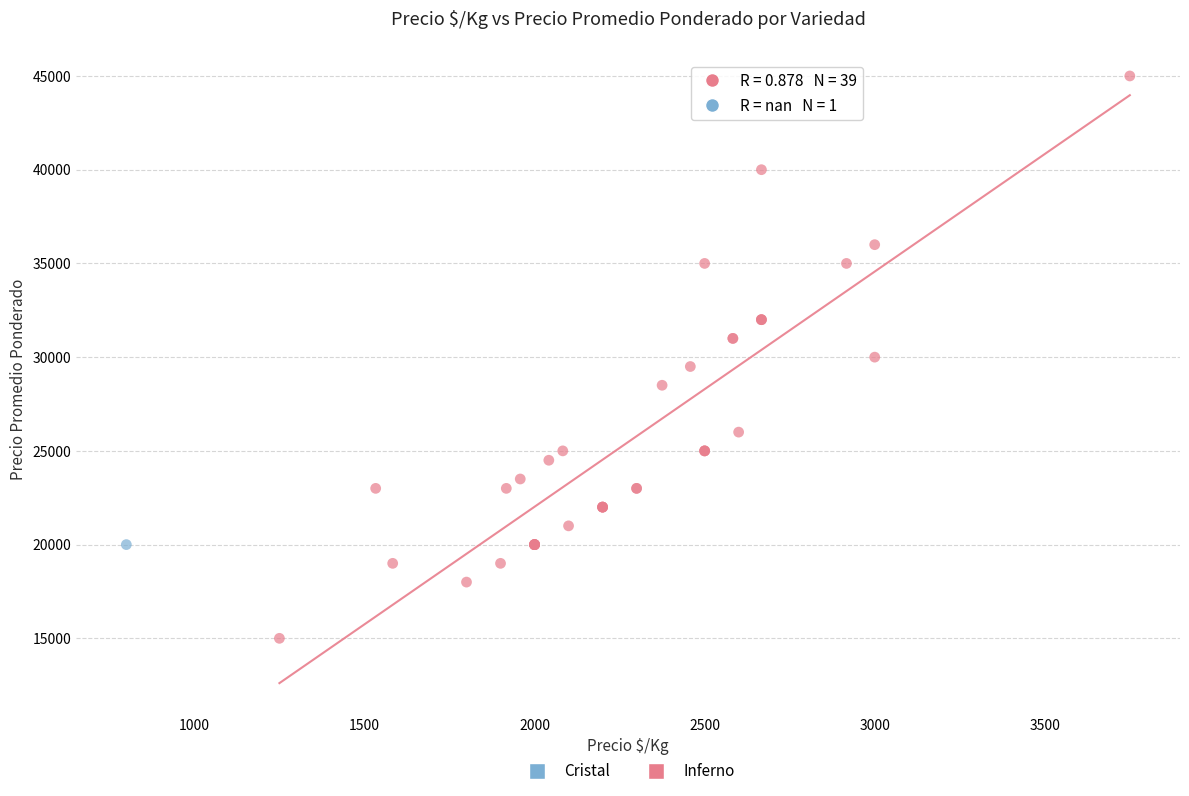

What are all the series names shown in the legend?

Cristal, Inferno